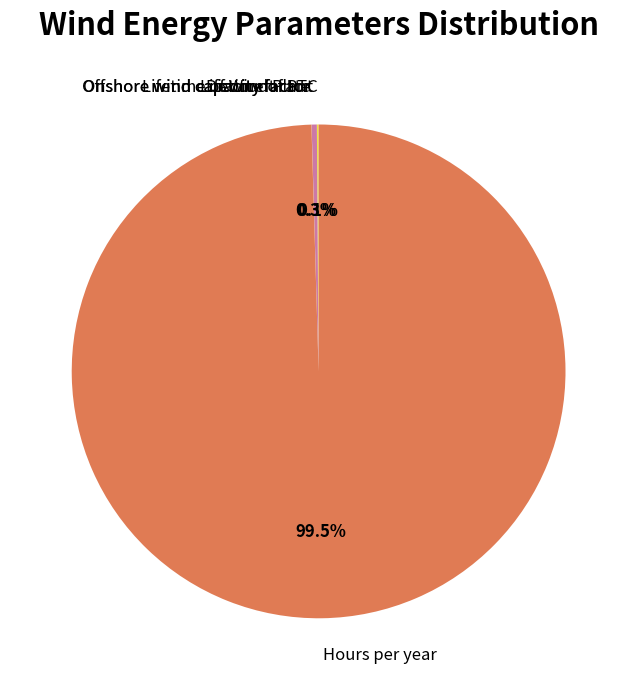

What is the majority slice?

Hours per year